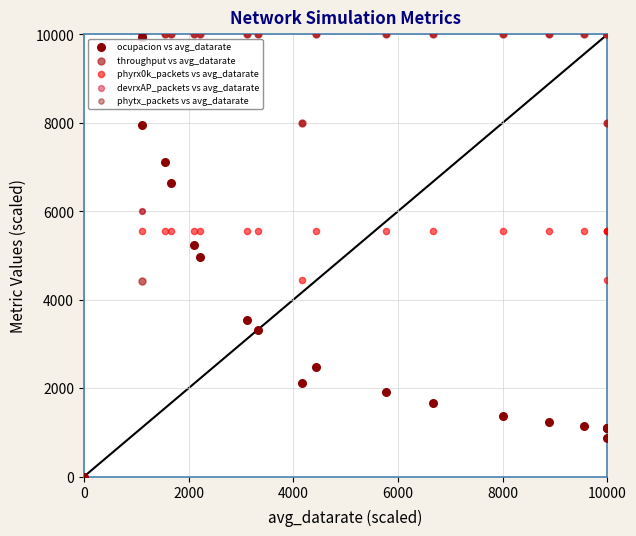

Which series reaches the maximum Y coordinate?

throughput vs avg_datarate